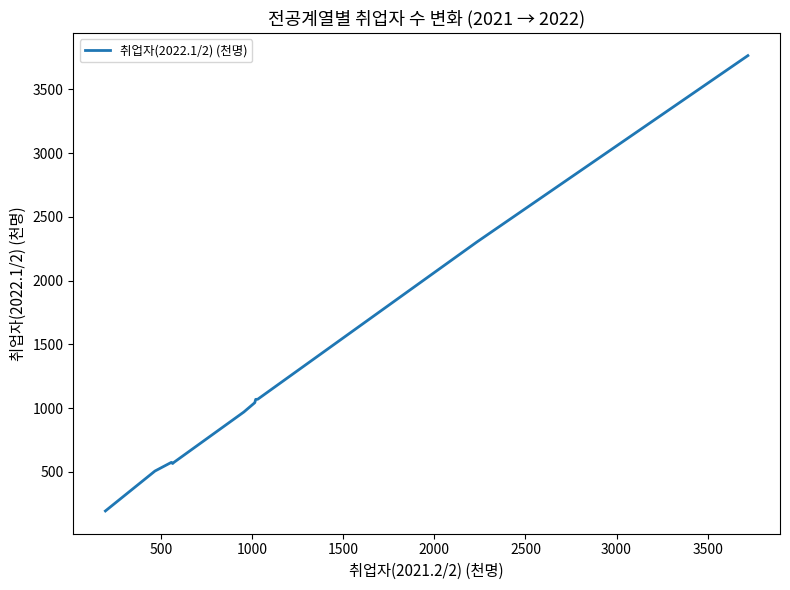

What is the difference between the maximum and minimum values?

3571